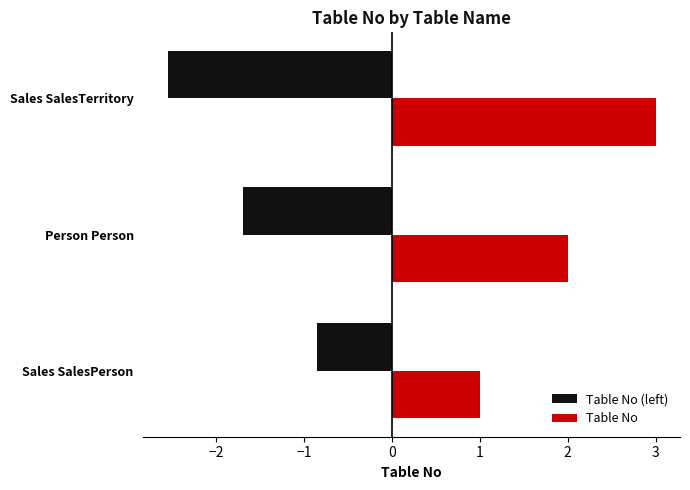

List the series in order of their peak value, highest first.

Table No, Table No (left)